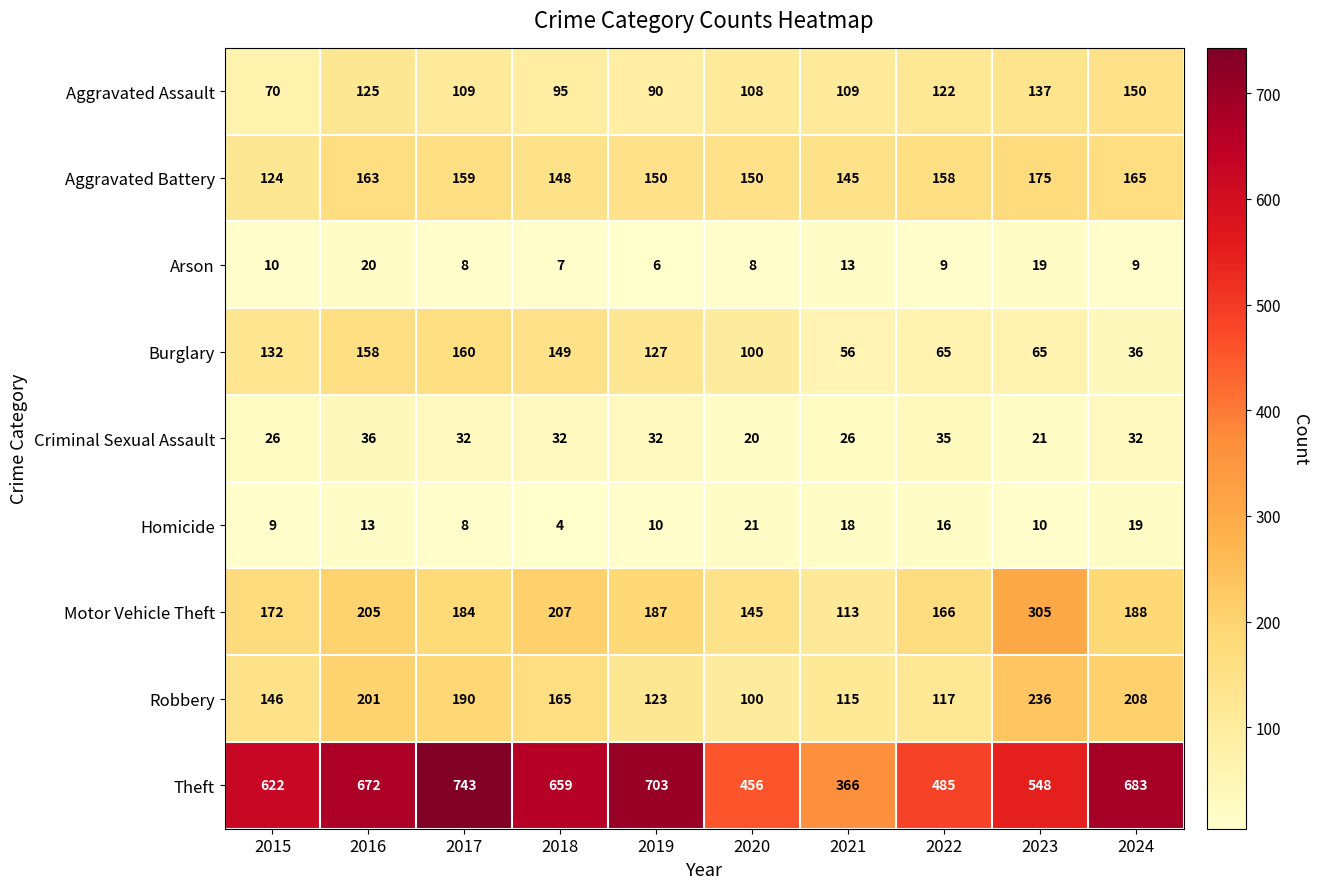

What is the total value across all series at 2023?

1516